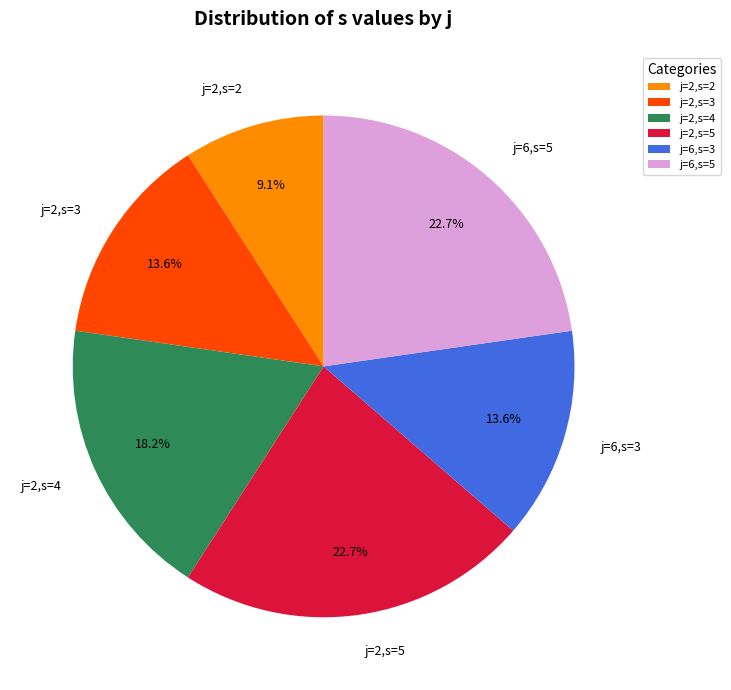

Count the number of slices in the pie.

6